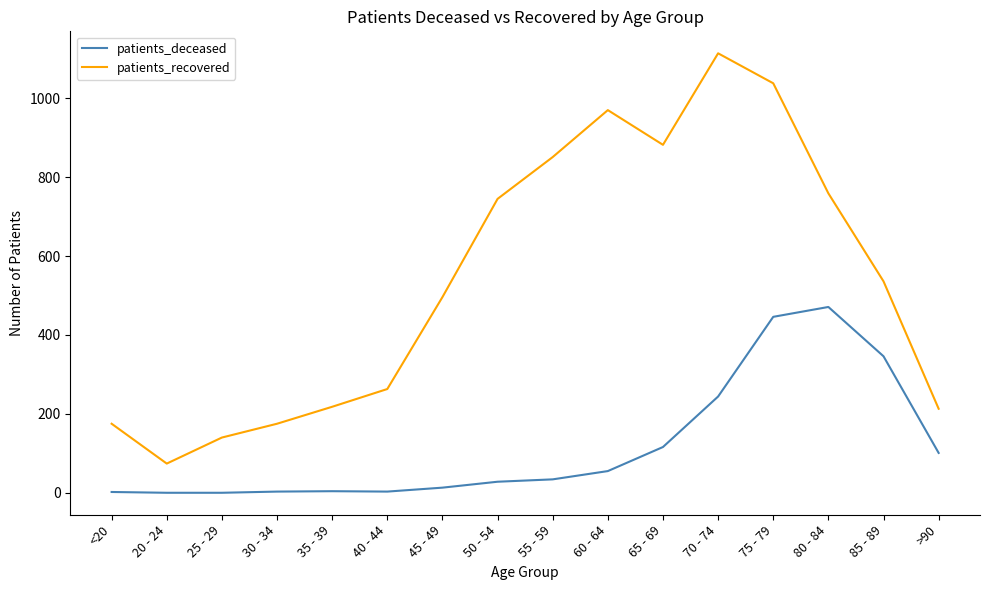

Does the chart have visible grid lines?

No